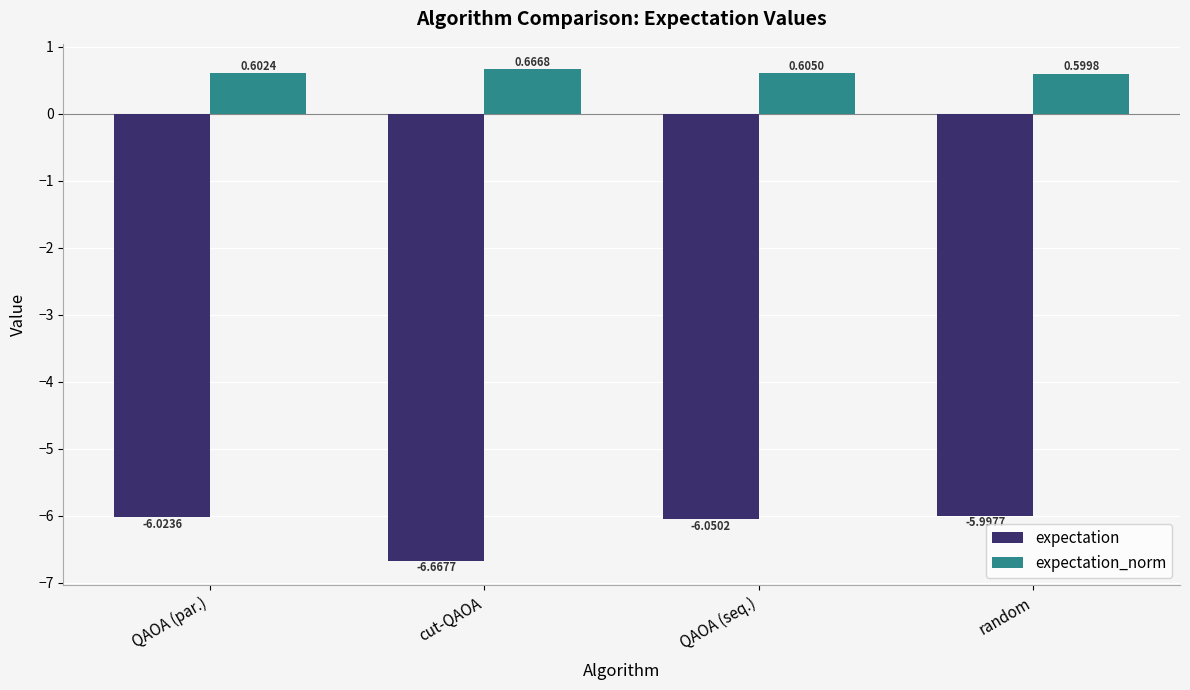

At which category is the sum across all series the highest?

random